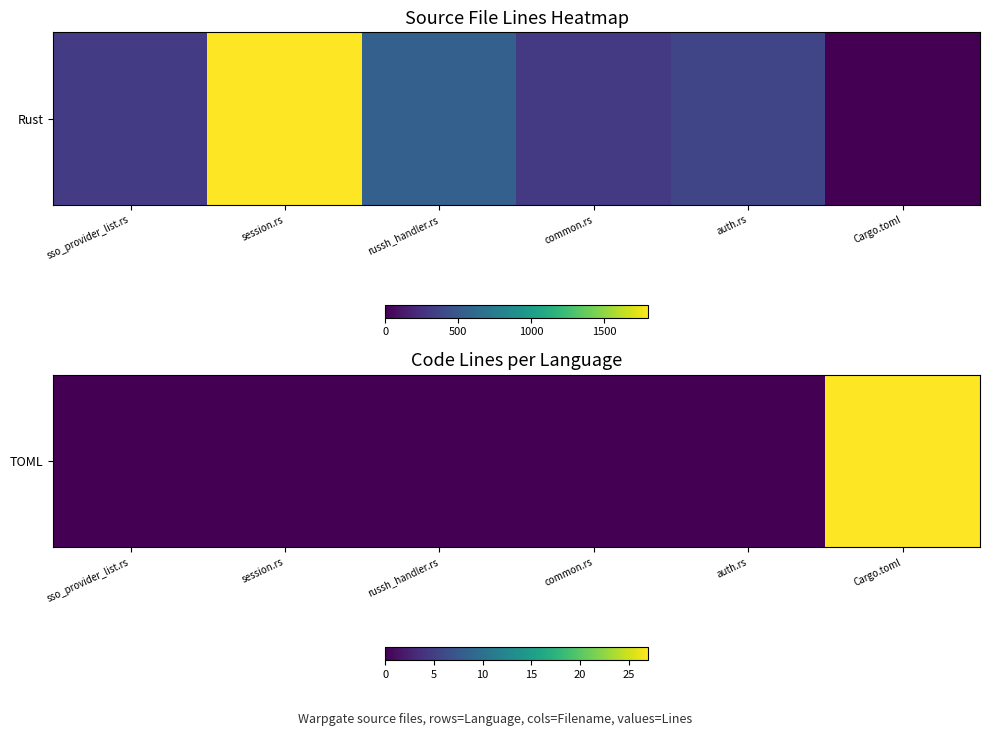

Which category has the lowest value across all series?

sso_provider_list.rs